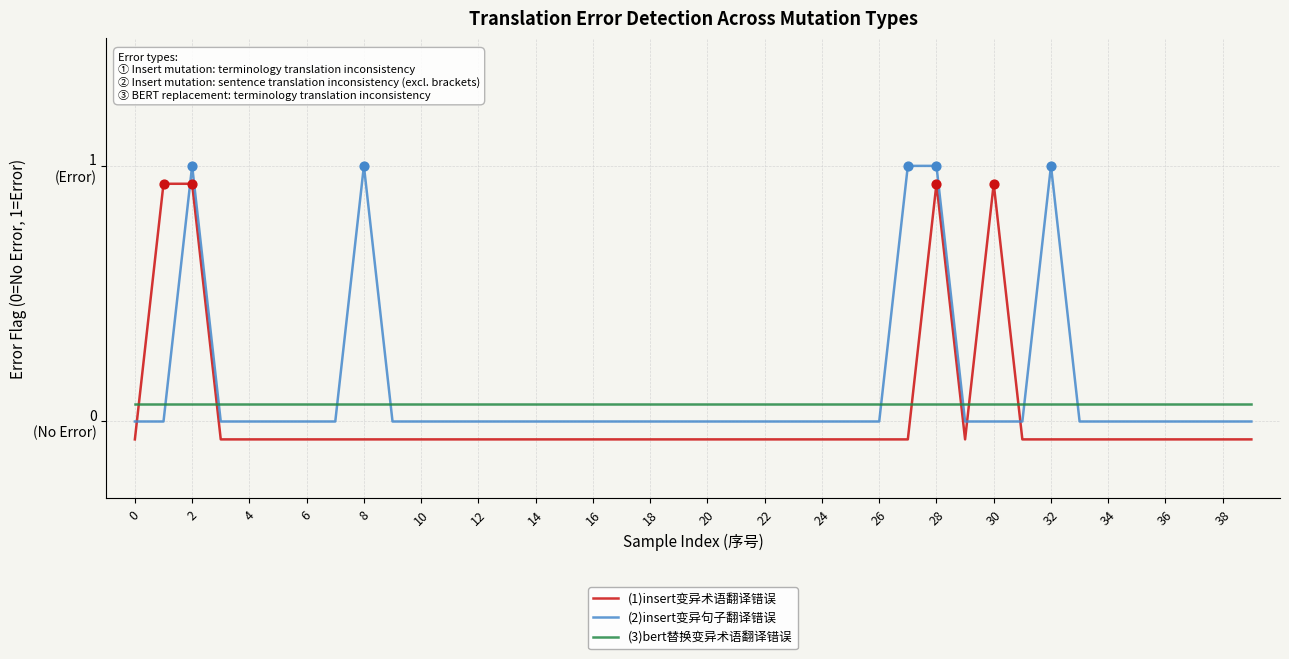

Which series has the largest total across all categories?

(2)insert变异句子翻译错误